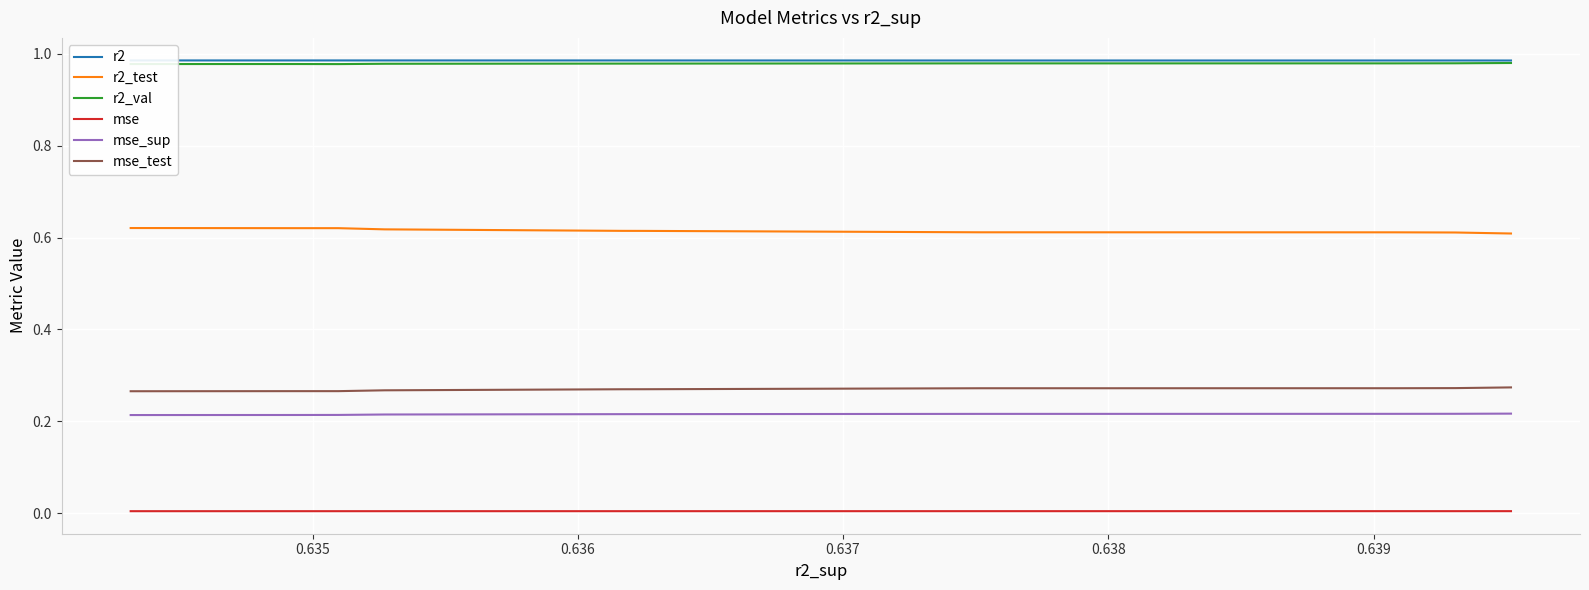

True or false: mse_test and mse_sup cross at least once.

False